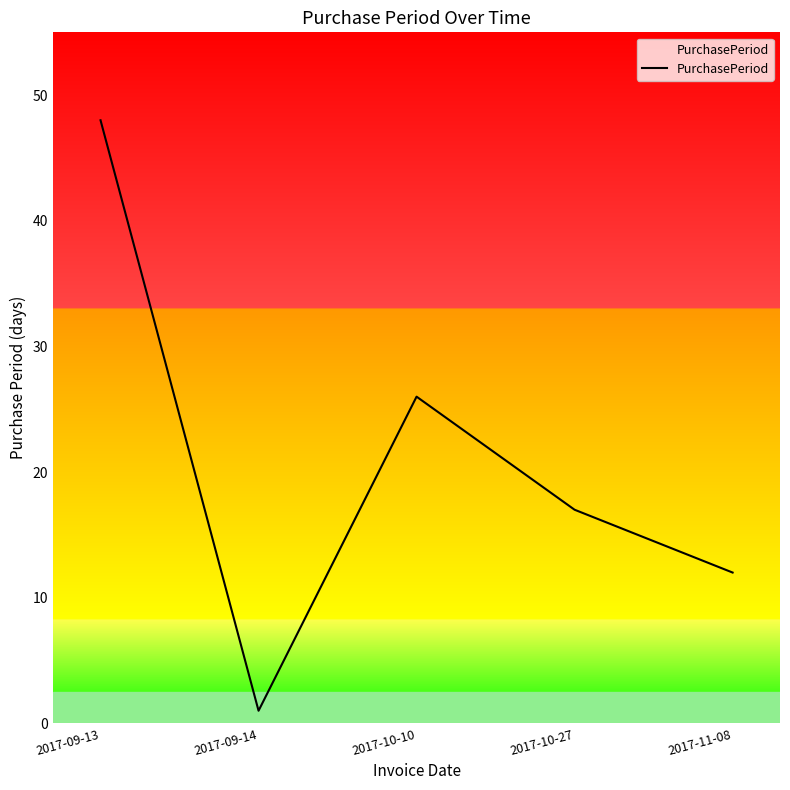

At which category does the data reach its first local valley?

2017-09-14